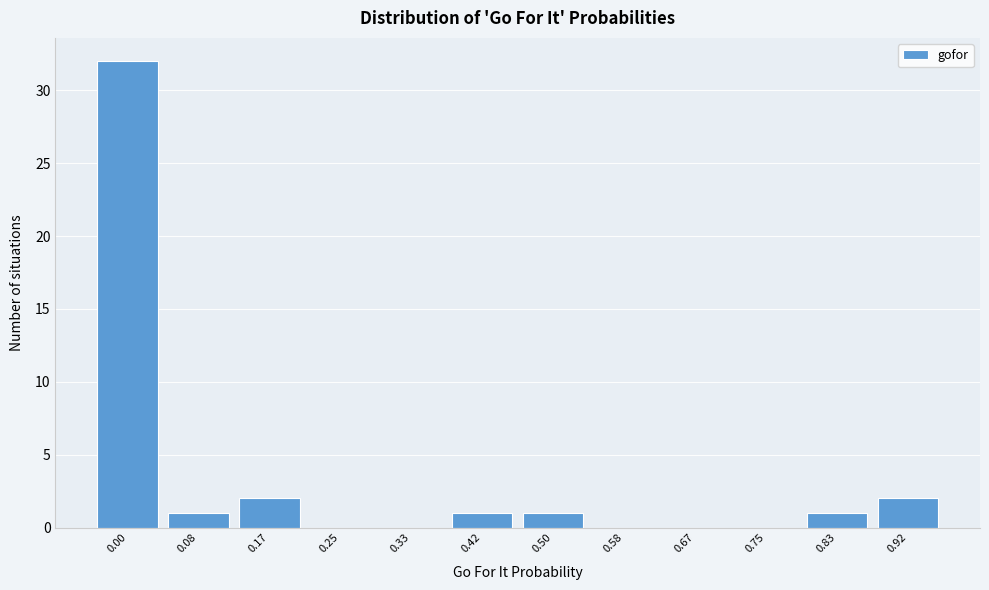

Reading left to right, transcribe all the data shown in this chart.

0.00=32	0.08=1	0.17=2	0.25=0	0.33=0	0.42=1	0.50=1	0.58=0	0.67=0	0.75=0	0.83=1	0.92=2